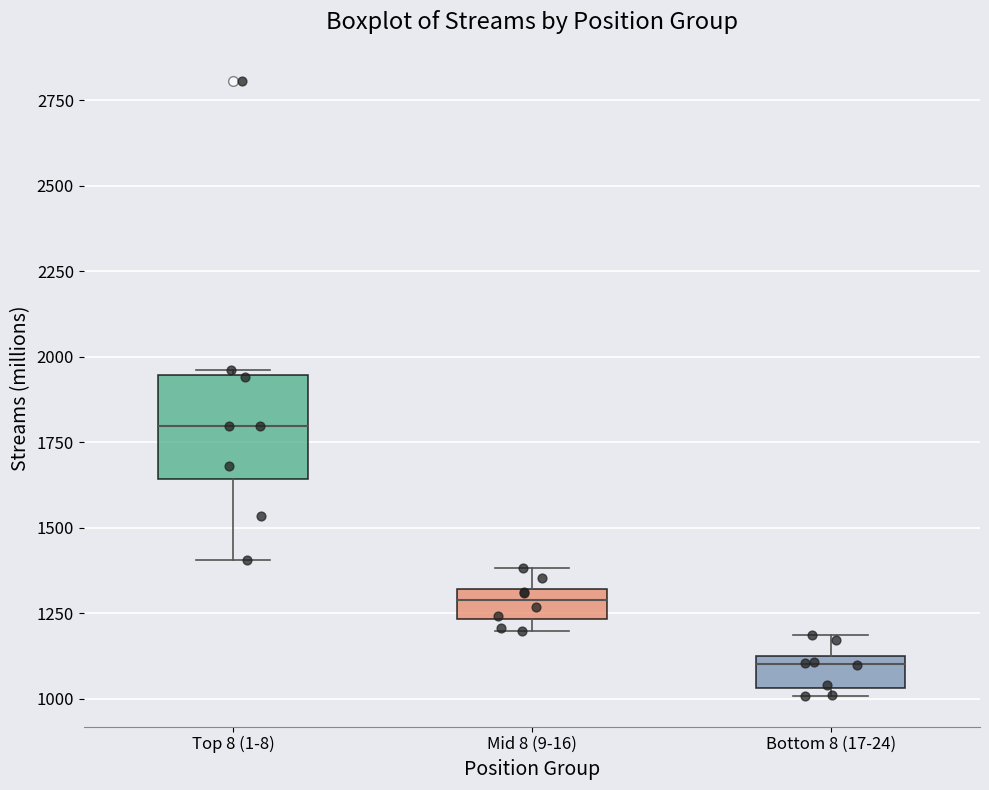

Which box's median line is the highest?

Top 8 (1-8)